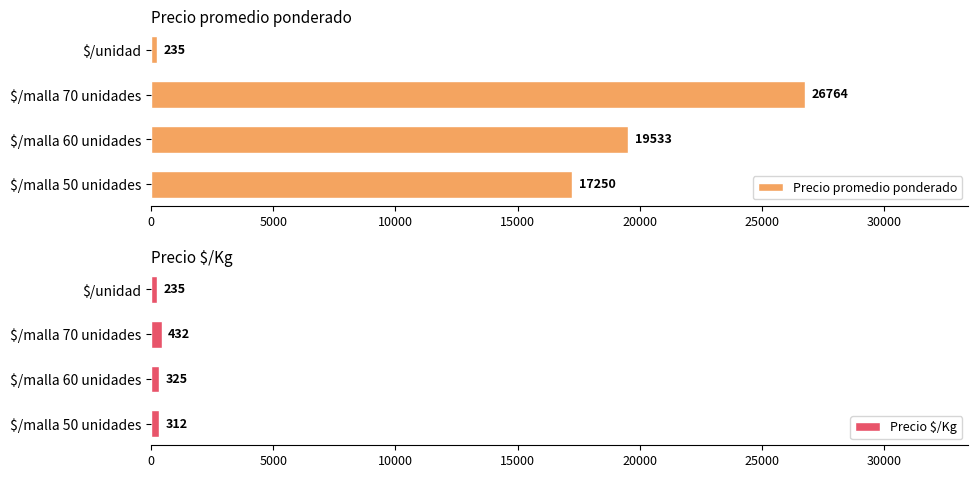

Reading right to left, list all the values displayed in this chart.

Precio promedio ponderado: 234.8	26764.3	19533.3	17250.0
Precio $/Kg: 234.8	431.6	325.3	312.0